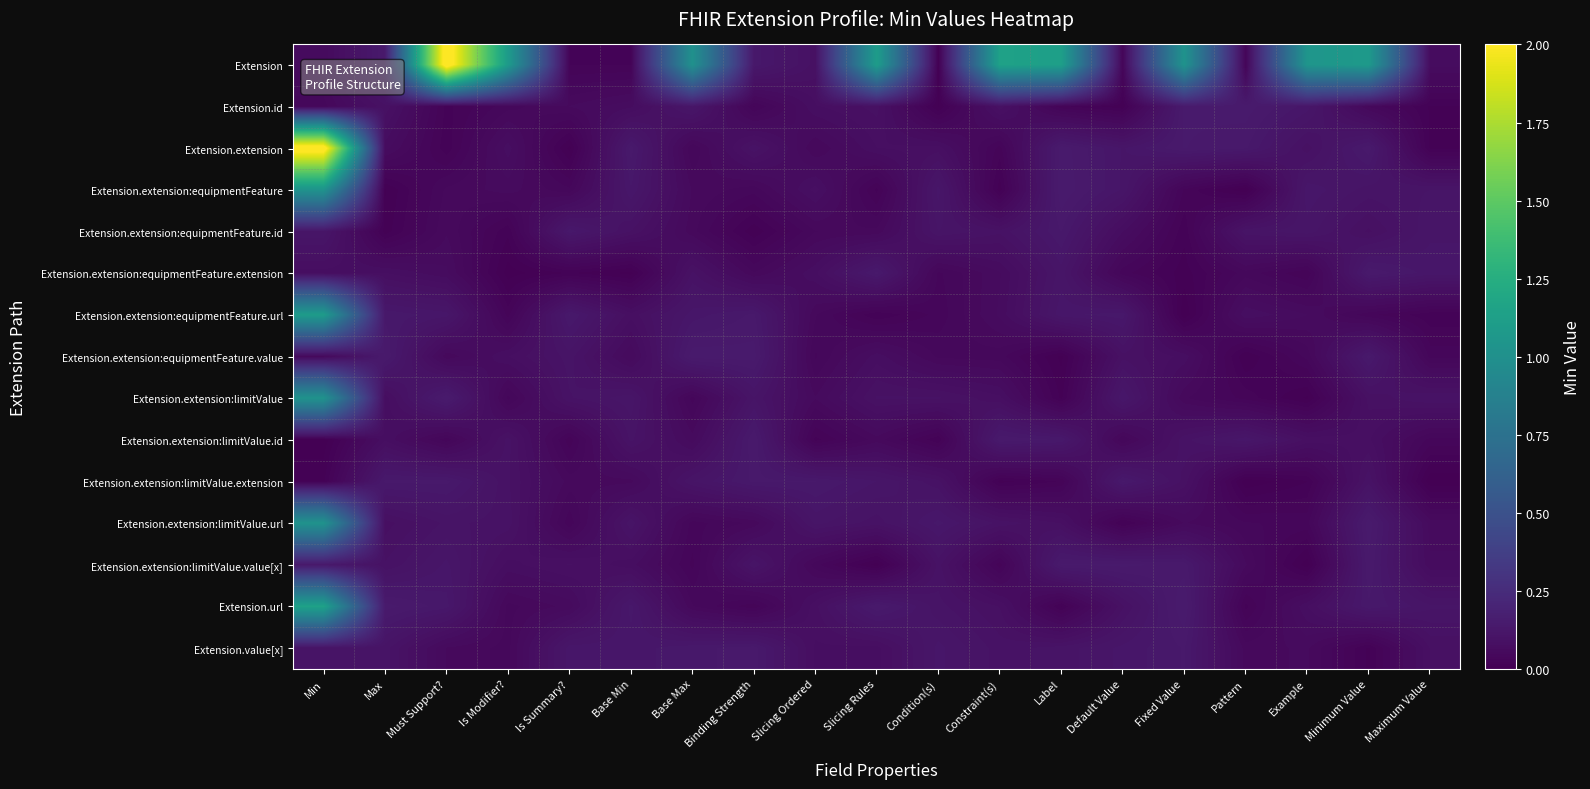

List the series in order of their peak value, highest first.

Extension, Extension.extension, Extension.url, Extension.extension:equipmentFeature.url, Extension.extension:equipmentFeature, Extension.extension:limitValue.url, Extension.extension:limitValue, Extension.extension:equipmentFeature.value, Extension.id, Extension.extension:limitValue.value[x], Extension.extension:limitValue.id, Extension.extension:equipmentFeature.extension, Extension.value[x], Extension.extension:limitValue.extension, Extension.extension:equipmentFeature.id